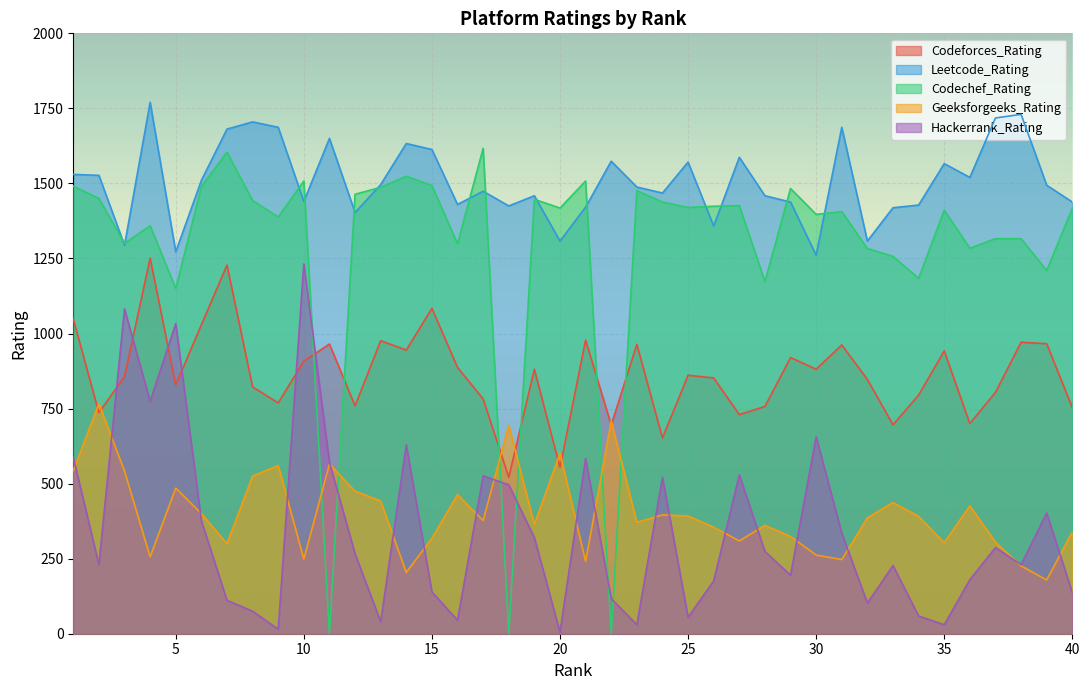

True or false: Hackerrank_Rating has a value of 521 at 24.

True